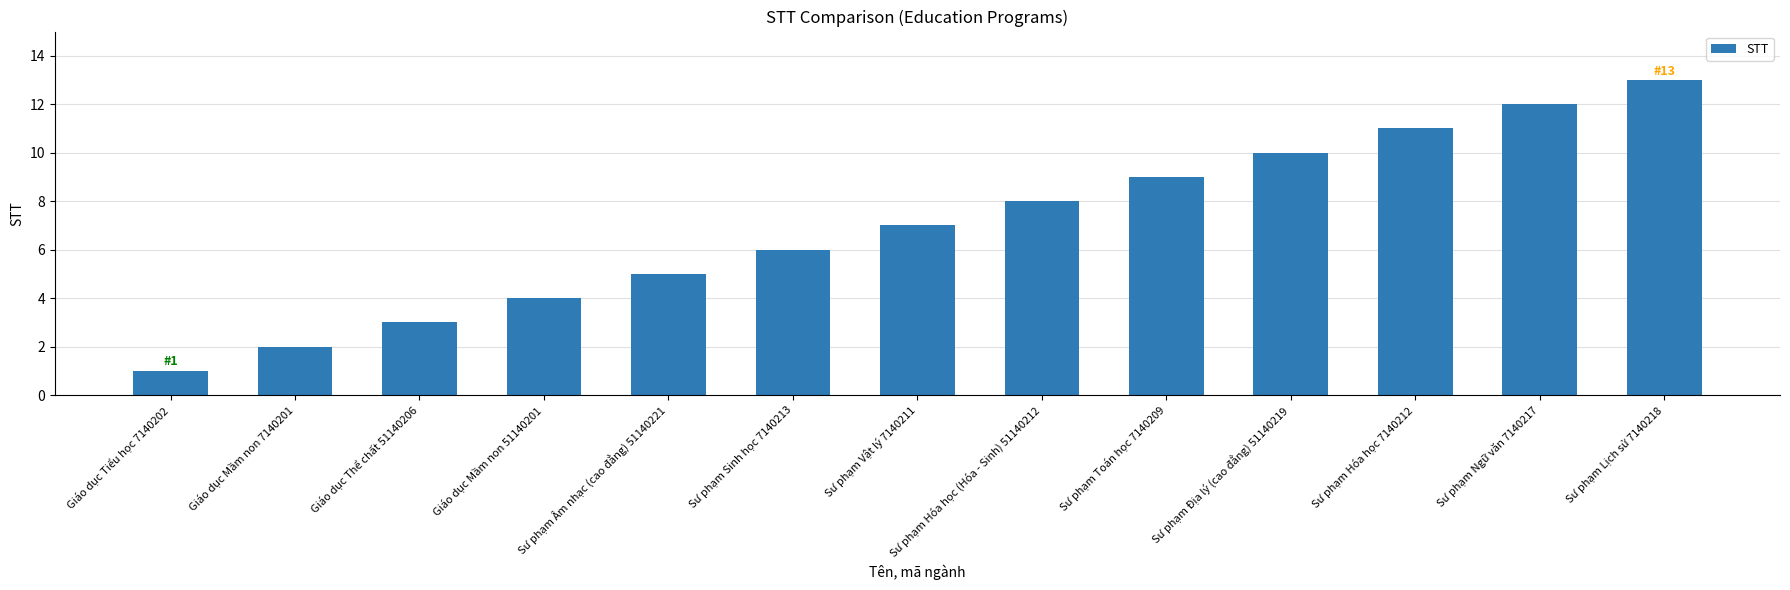

Reading left to right, list all the values displayed in this chart.

Giáo dục Tiểu học 7140202=1	Giáo dục Mầm non 7140201=2	Giáo dục Thể chất 51140206=3	Giáo dục Mầm non 51140201=4	Sư phạm Âm nhạc (cao đẳng) 51140221=5	Sư phạm Sinh học 7140213=6	Sư phạm Vật lý 7140211=7	Sư phạm Hóa học (Hóa - Sinh) 51140212=8	Sư phạm Toán học 7140209=9	Sư phạm Địa lý (cao đẳng) 51140219=10	Sư phạm Hóa học 7140212=11	Sư phạm Ngữ văn 7140217=12	Sư phạm Lịch sử 7140218=13